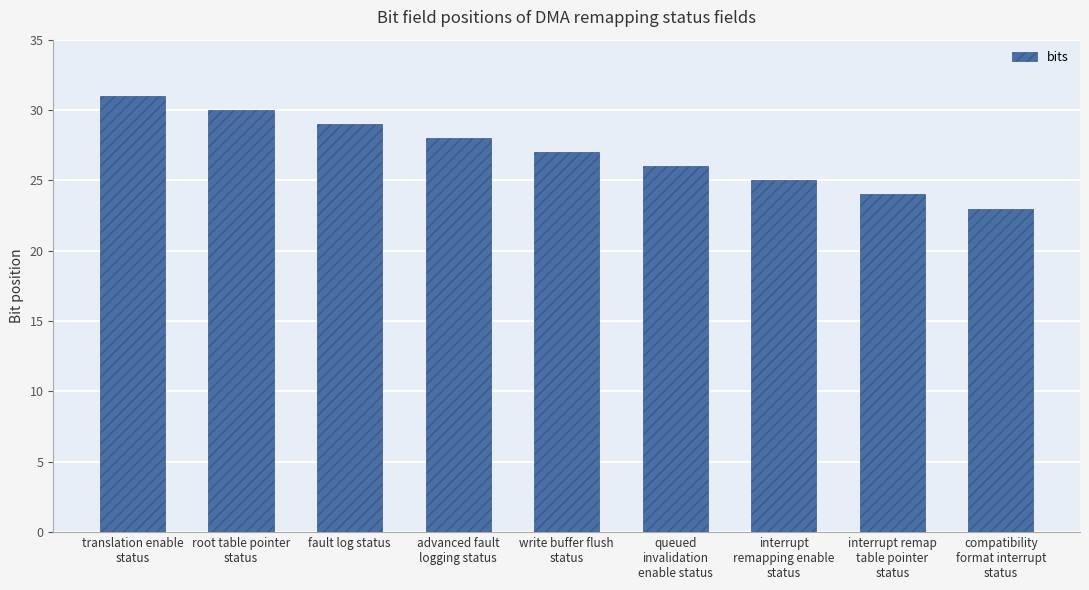

Reading left to right, what are all the values shown in this chart?

translation enable
status=31	root table pointer
status=30	fault log status=29	advanced fault
logging status=28	write buffer flush
status=27	queued
invalidation
enable status=26	interrupt
remapping enable
status=25	interrupt remap
table pointer
status=24	compatibility
format interrupt
status=23